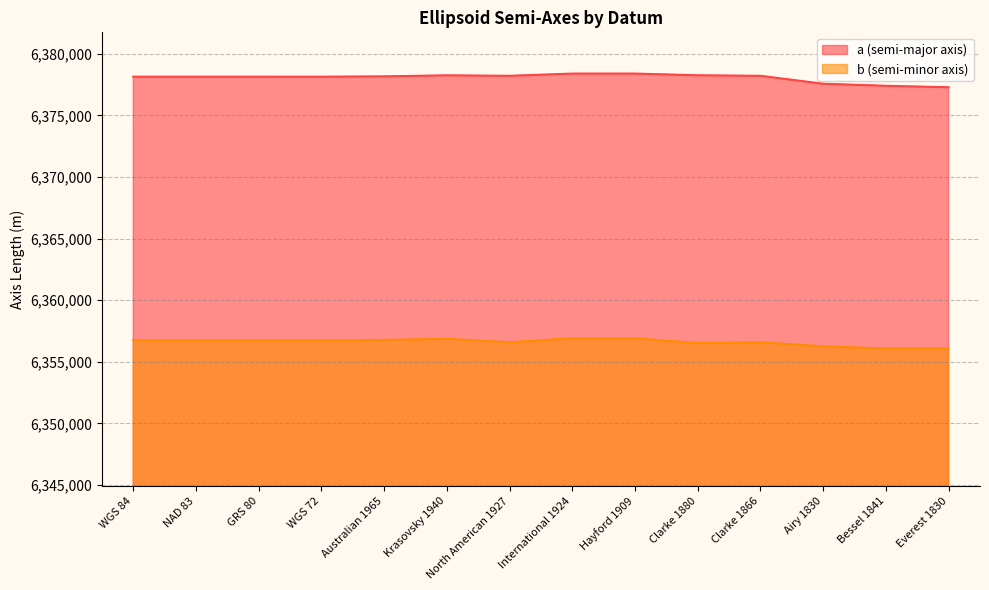

The value of b (semi-minor axis) at International 1924 is 6356911.9. True or false?

True